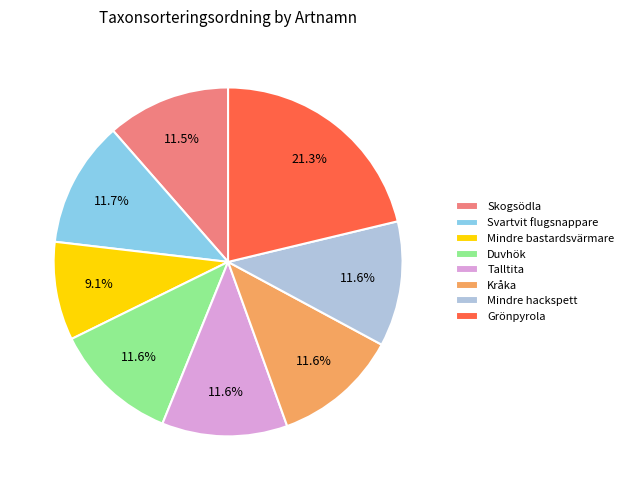

How many slices are in this pie chart?

8